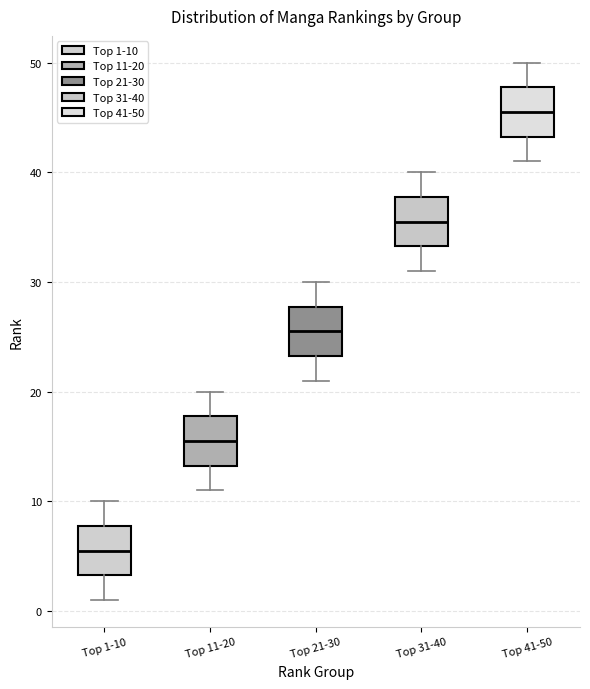

Which box has the highest median line?

Top 41-50